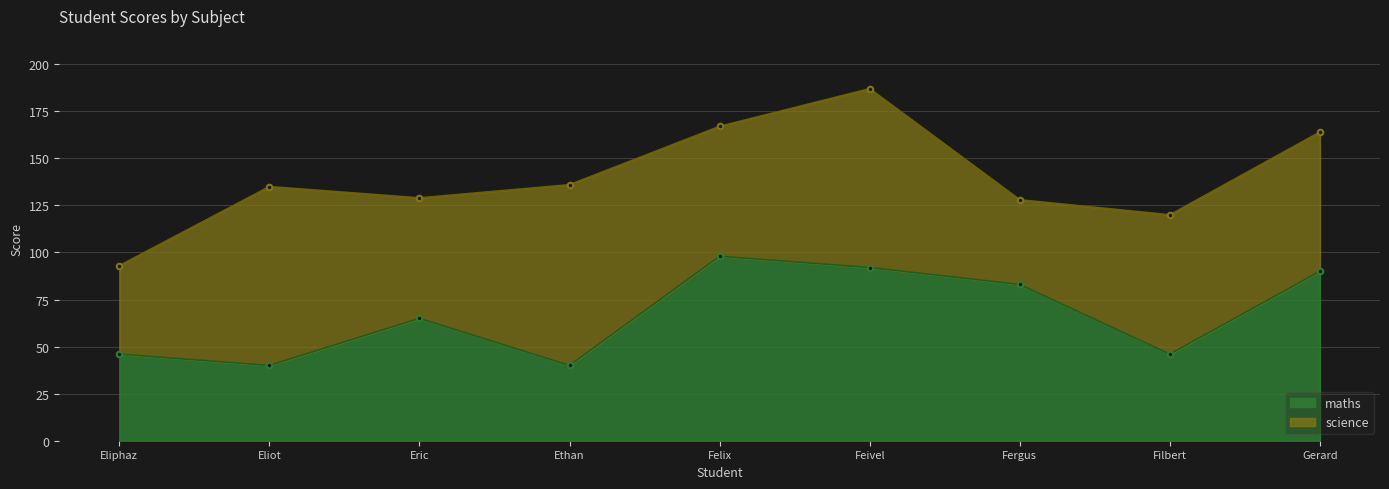

Which has a higher value, Eliot or Felix?

Felix